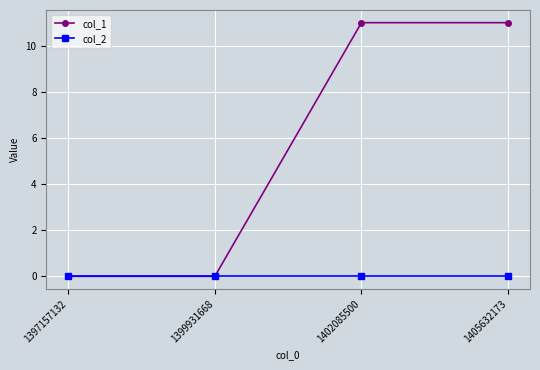

At how many categories does at least one series exceed 7?

2